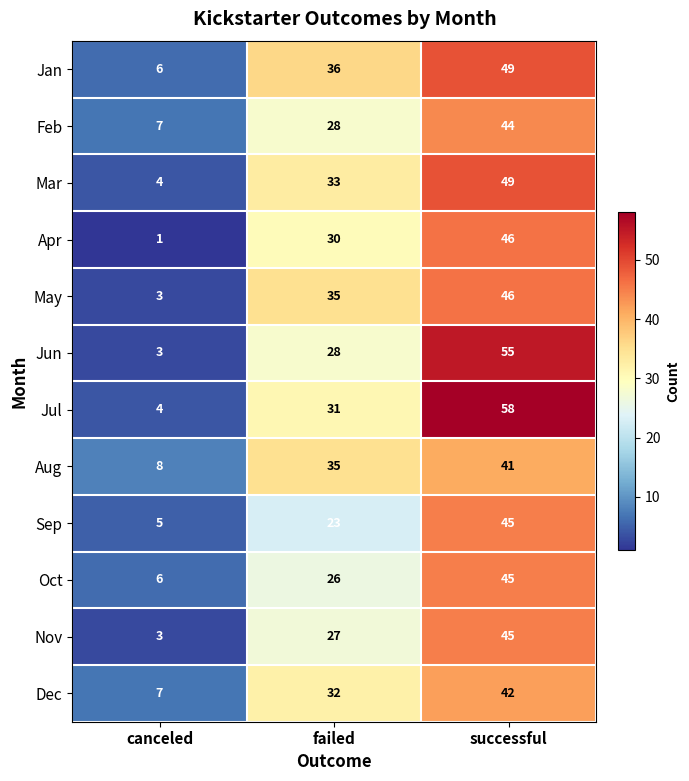

What is the spread (max minus min) of values at canceled?

7